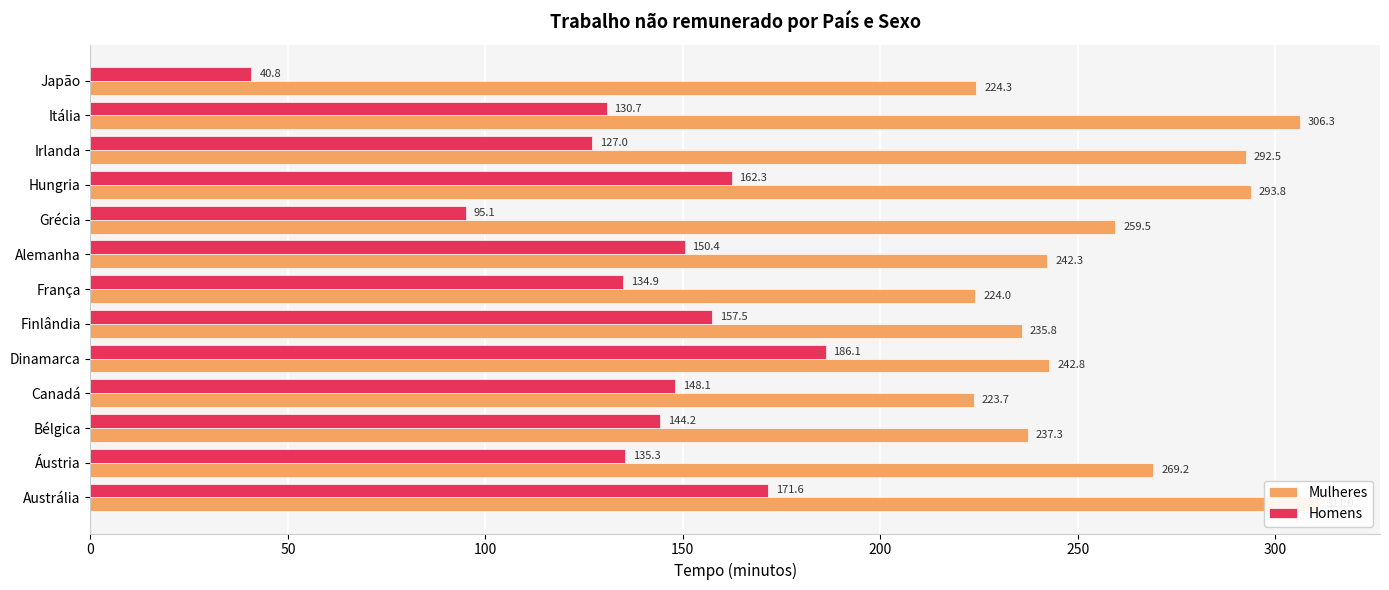

Which series has the widest spread of values?

Homens